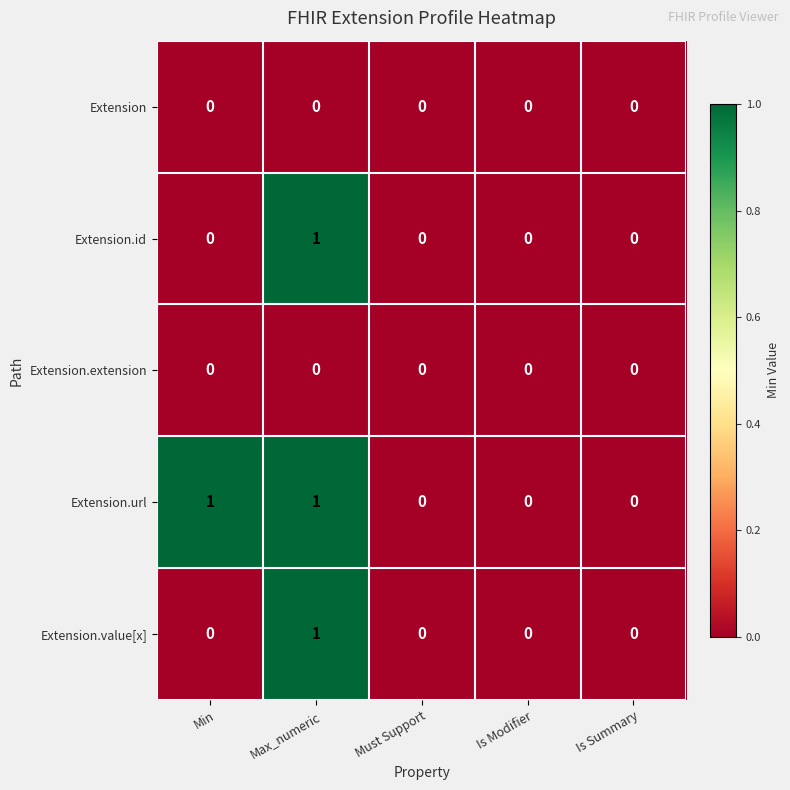

Count the Extension.id values in the range 0 to 1.

5